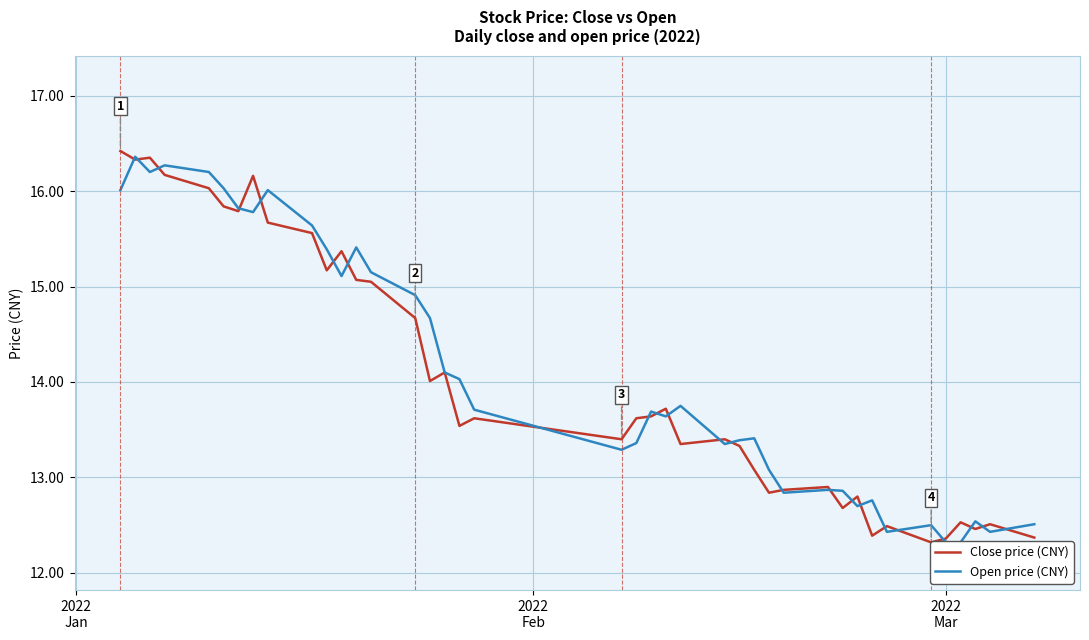

Which series has the widest spread of values?

Close price (CNY)